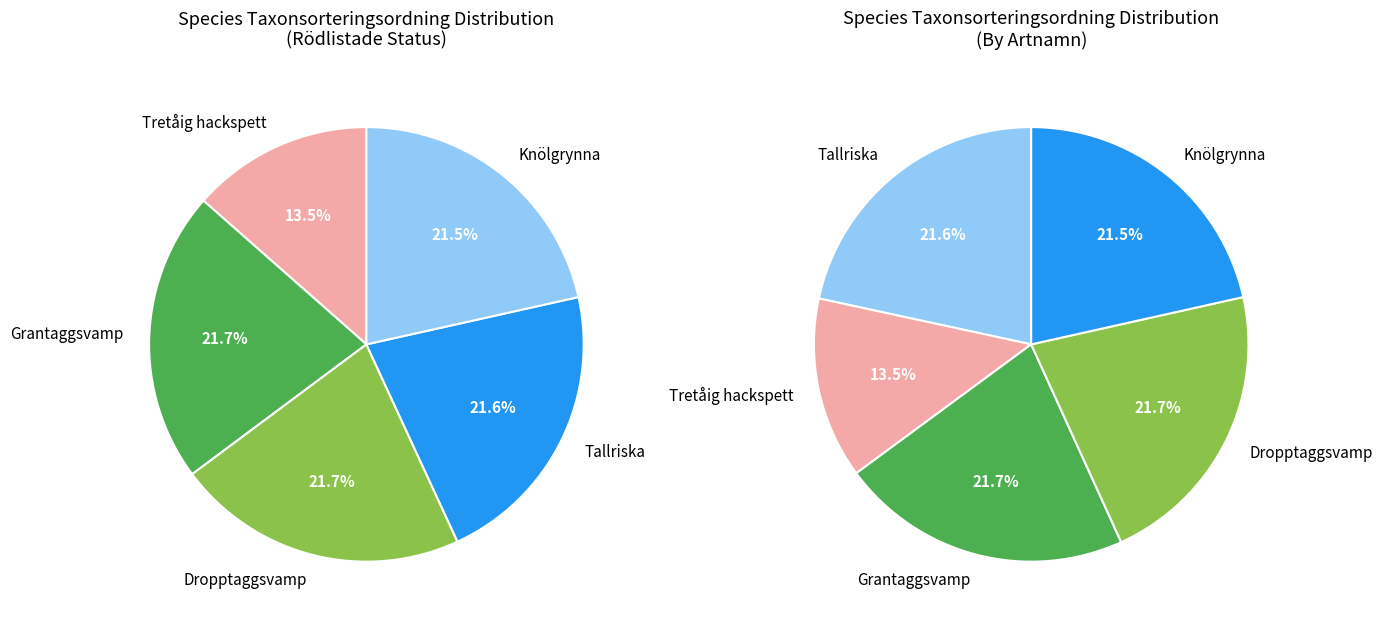

Which category has the smallest portion of the pie?

Tretåig hackspett (89046584)